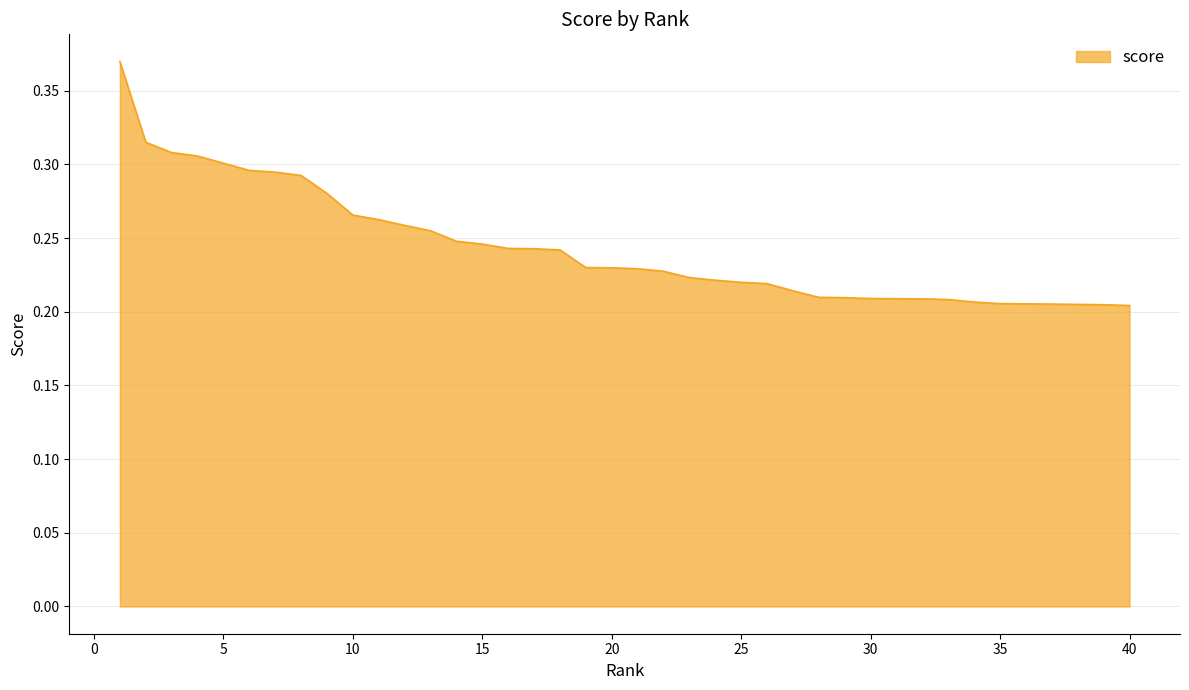

What is the sum of all values?

9.7